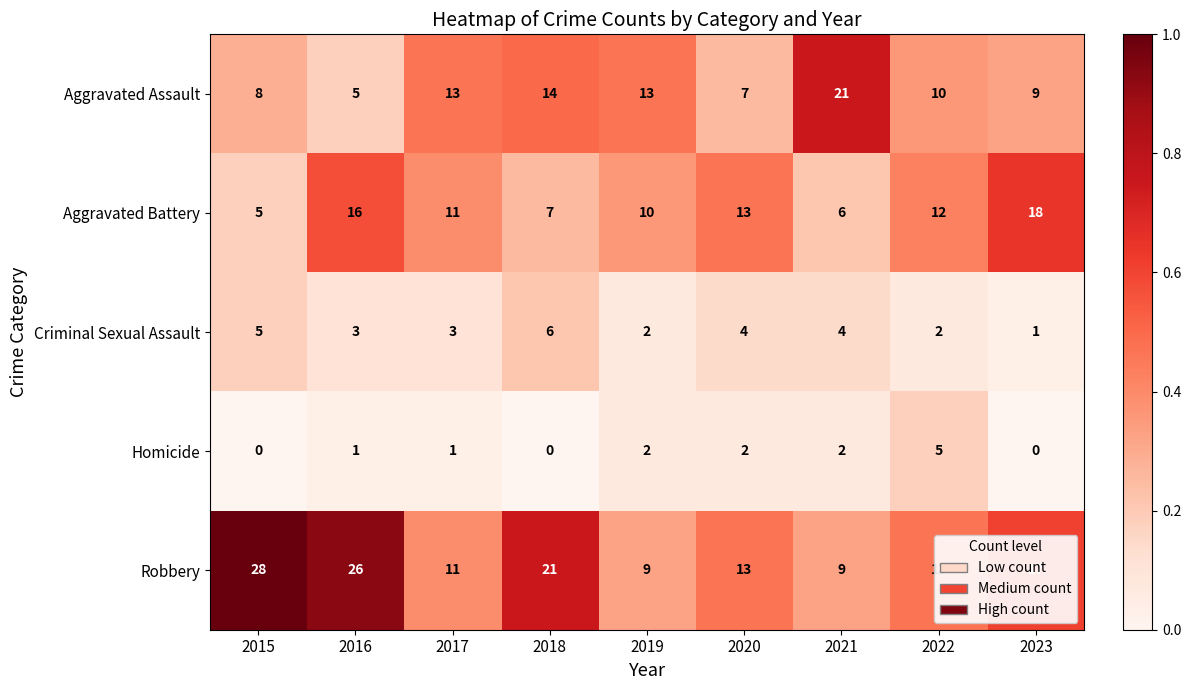

Read the Aggravated Battery value at 2017.

11